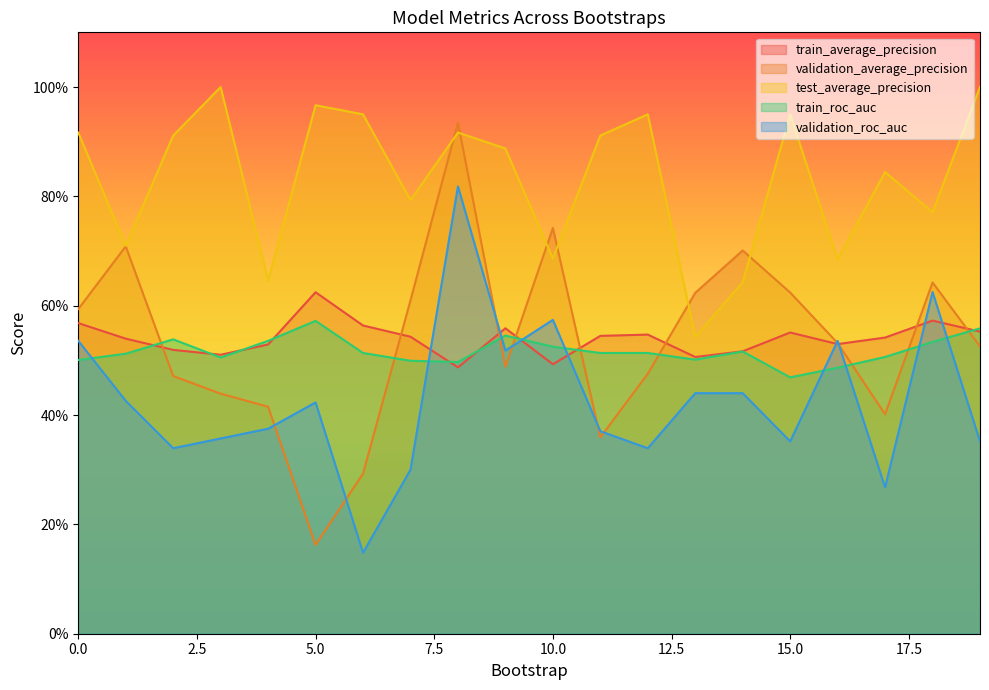

Rank the series at 14 from lowest to highest value.

validation_roc_auc, train_roc_auc, train_average_precision, test_average_precision, validation_average_precision